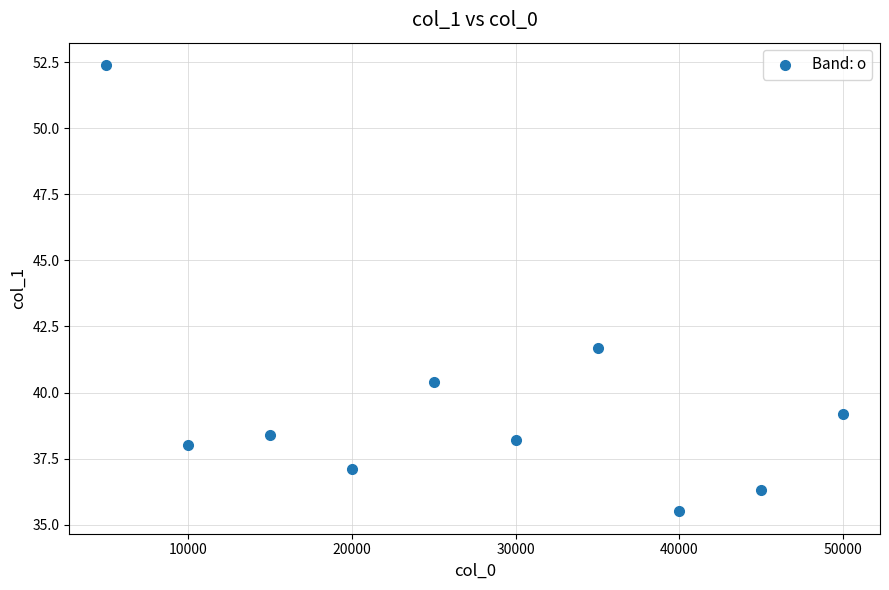

What Y value in the scatter plot is closest to 43?

41.7